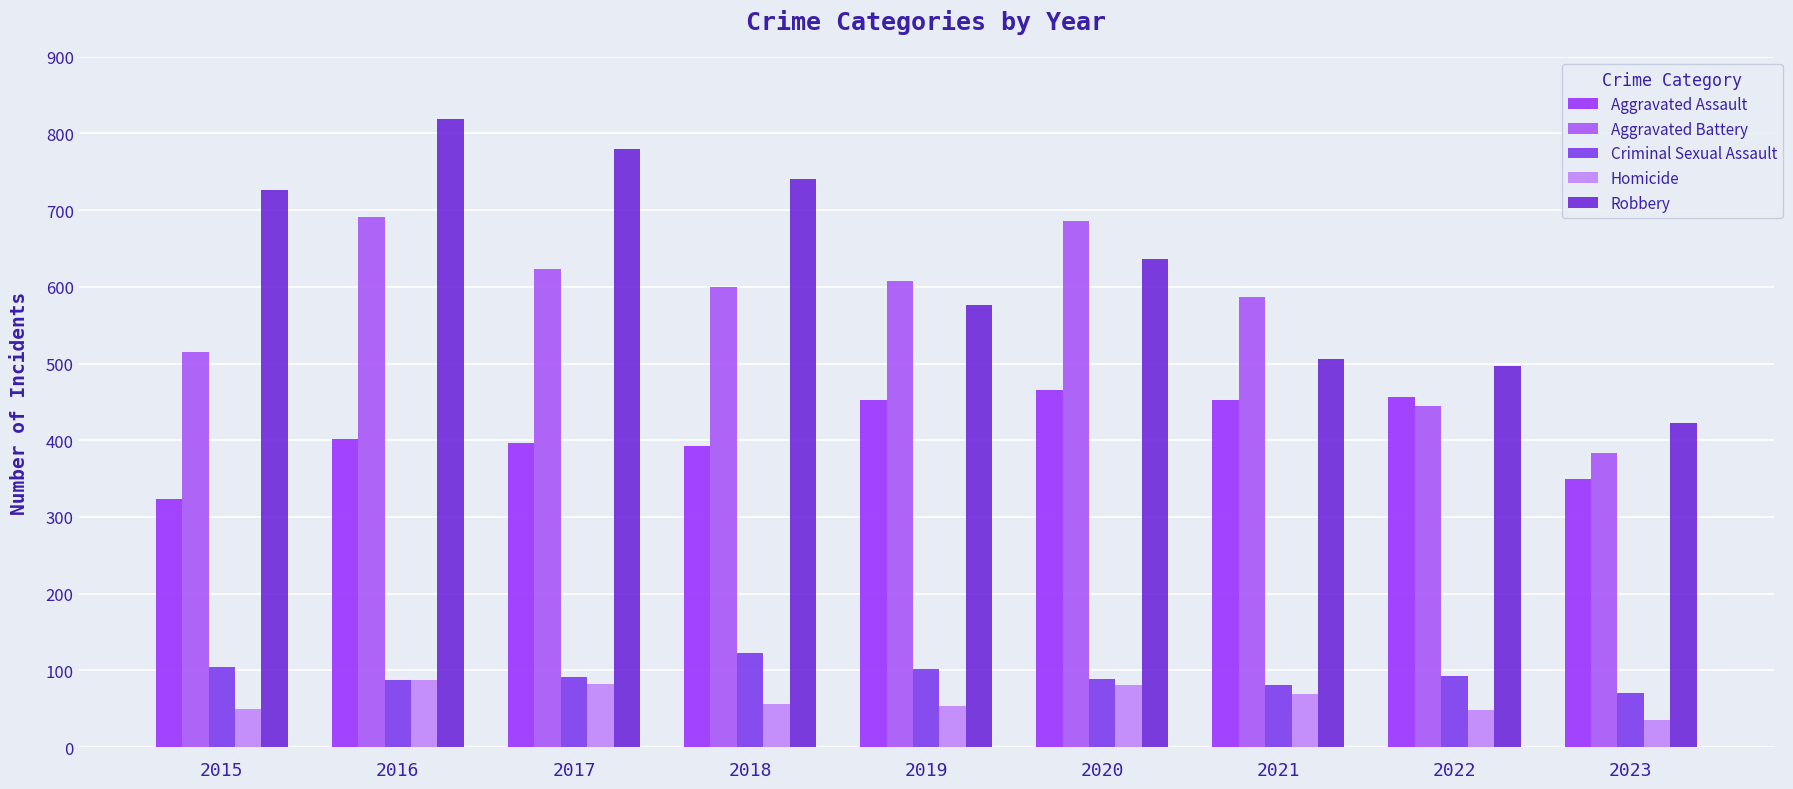

Which has a higher value, 2022 or 2017?

2022